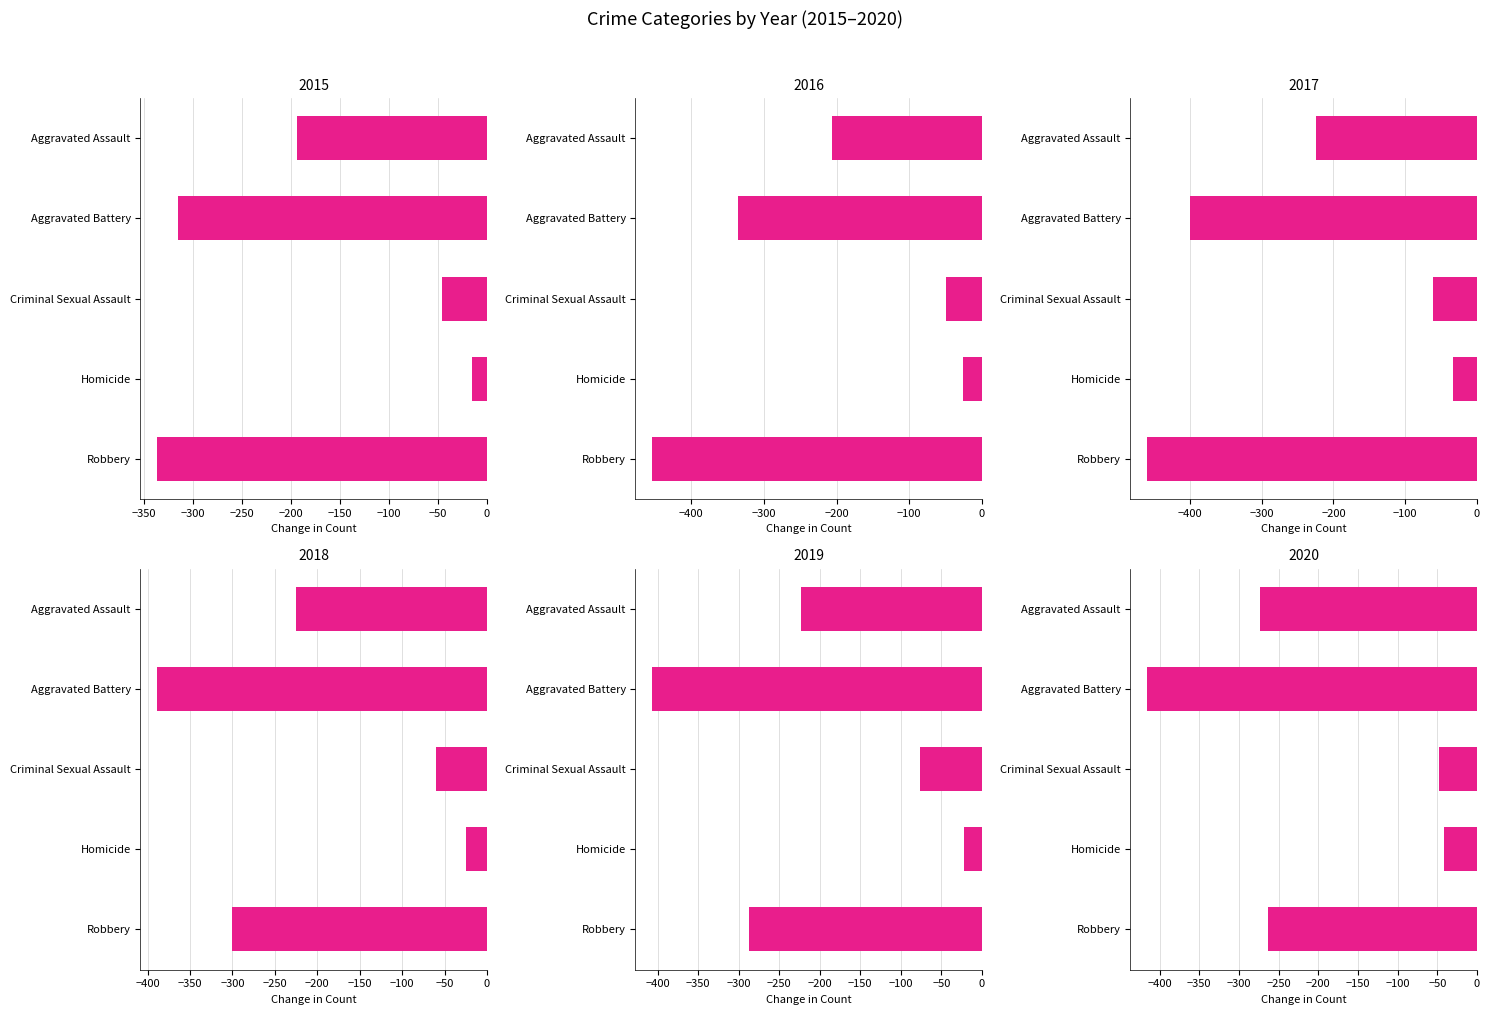

What is the difference between the maximum and minimum values in the 2015 series?

322